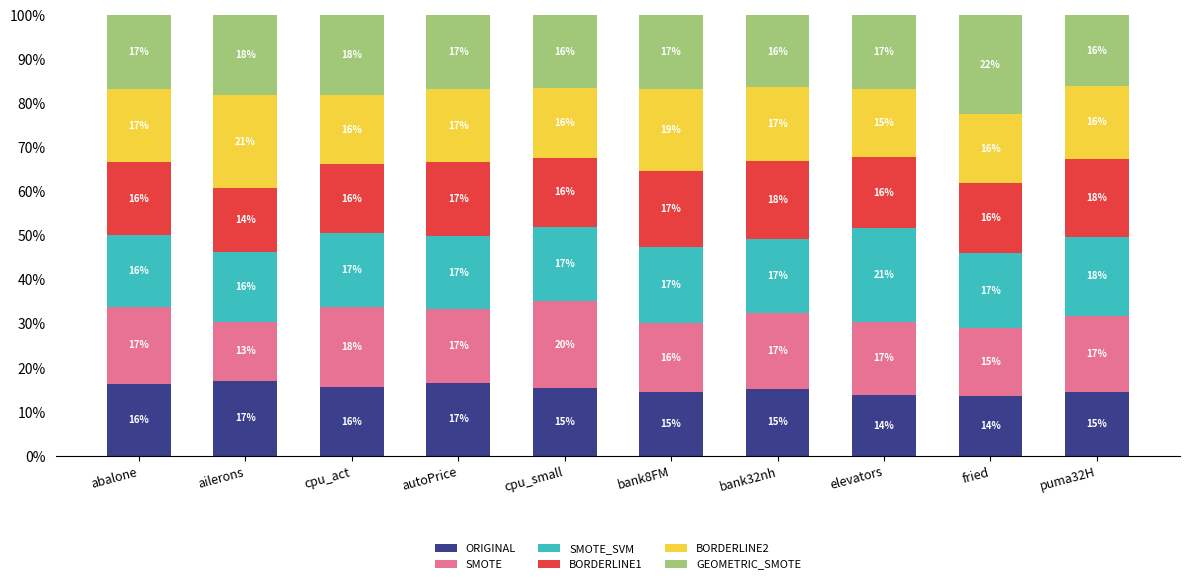

How many bars are there in total?

10